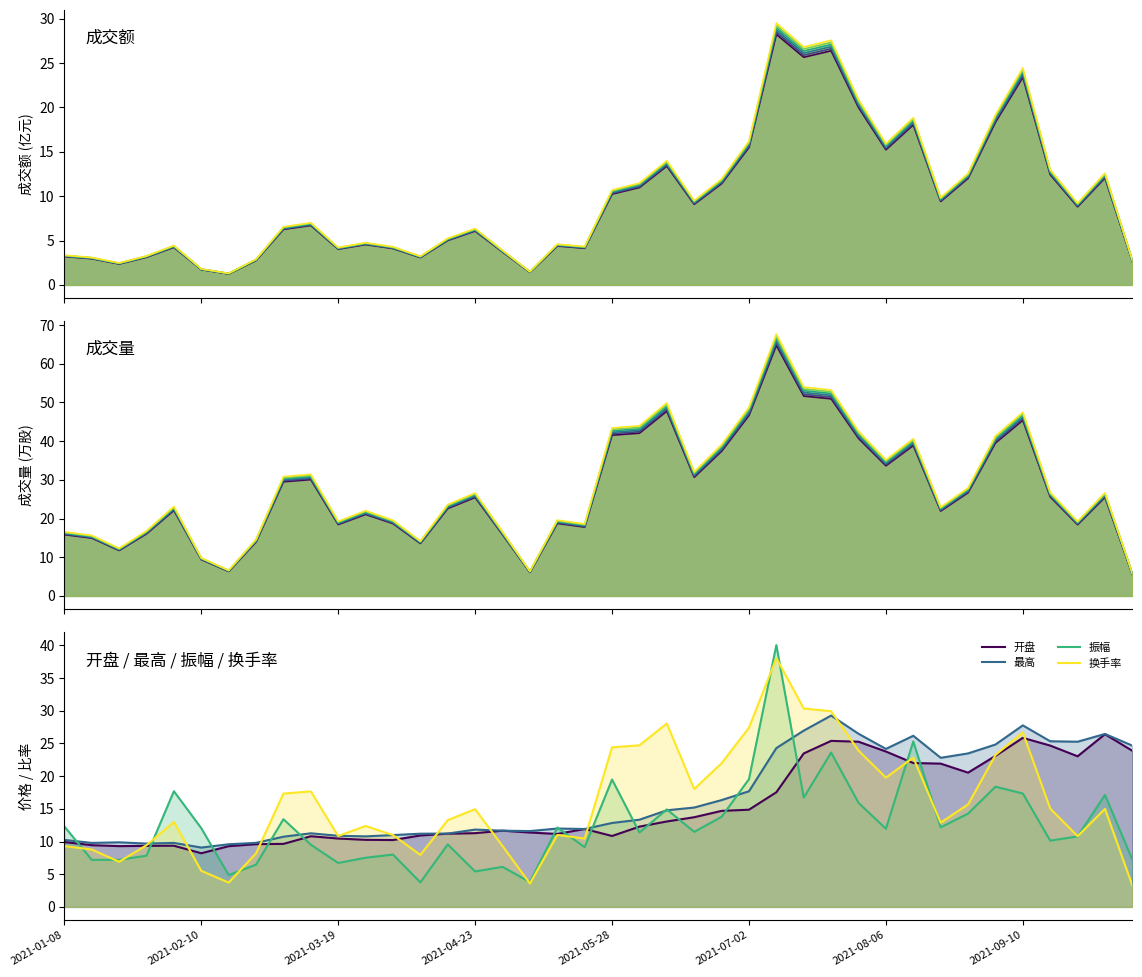

Rank the series at 32 from lowest to highest value.

成交额, 振幅, 换手率, 开盘, 成交量, 最高